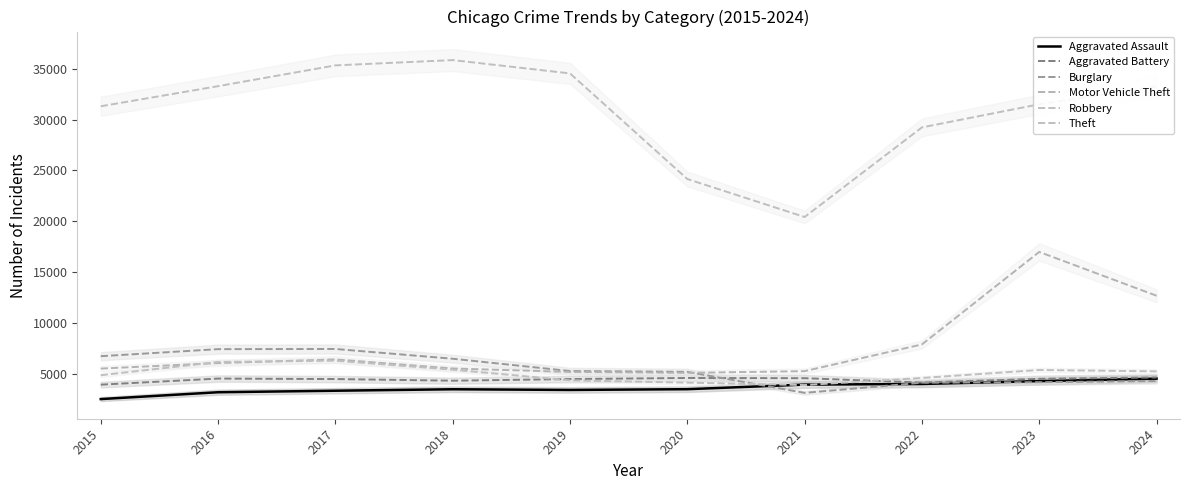

Between 2016 and 2024, which is larger?

2024